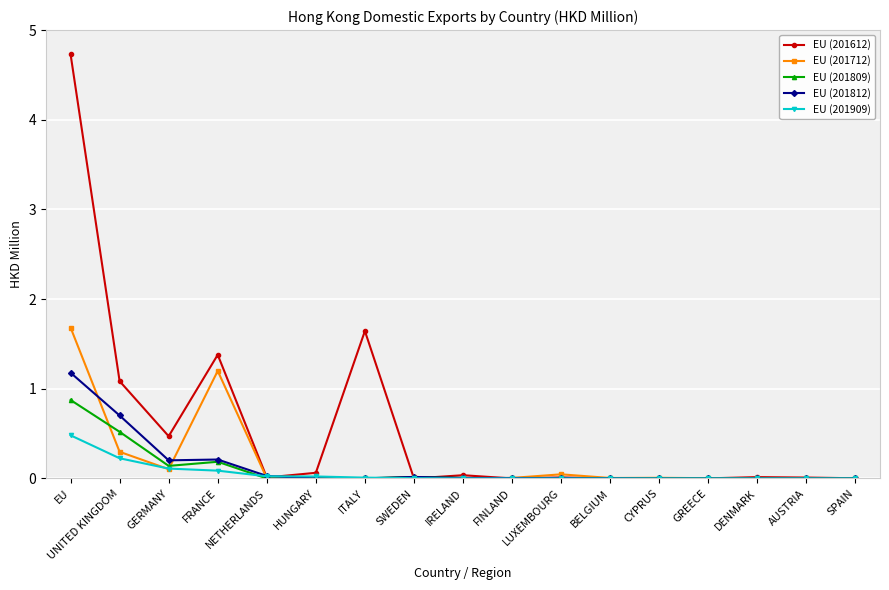

Which series has the widest spread of values?

EU (201612)